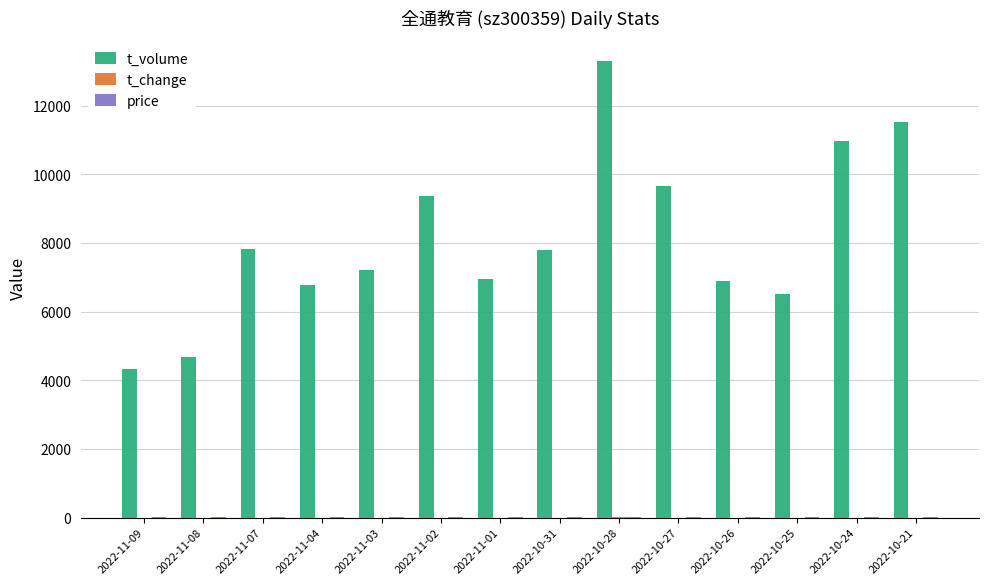

What is the highest value of the t_volume series?

13309.0